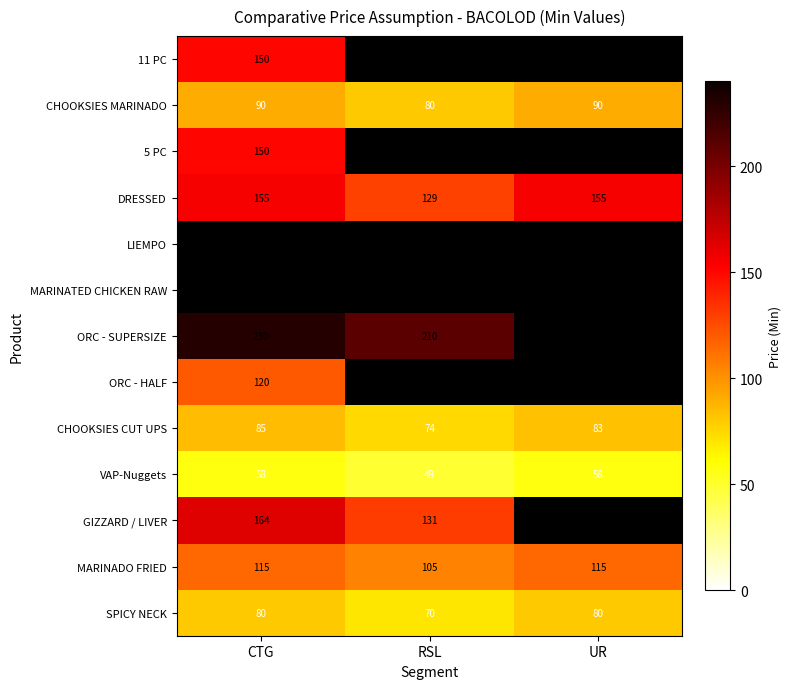

Where is CHOOKSIES CUT UPS nearest to the value 79?

UR